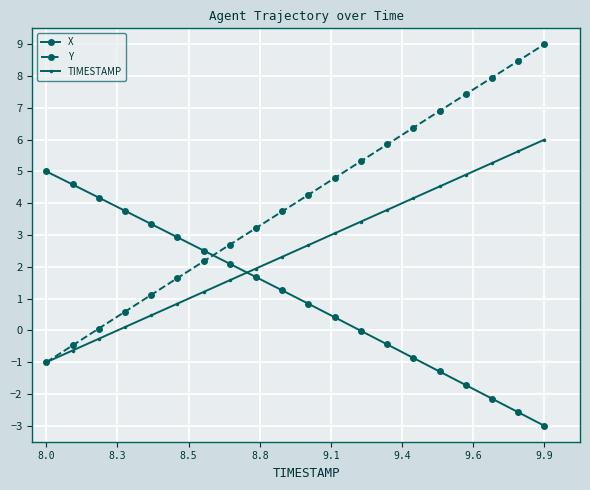

What is the sum of all Y values?

80.1